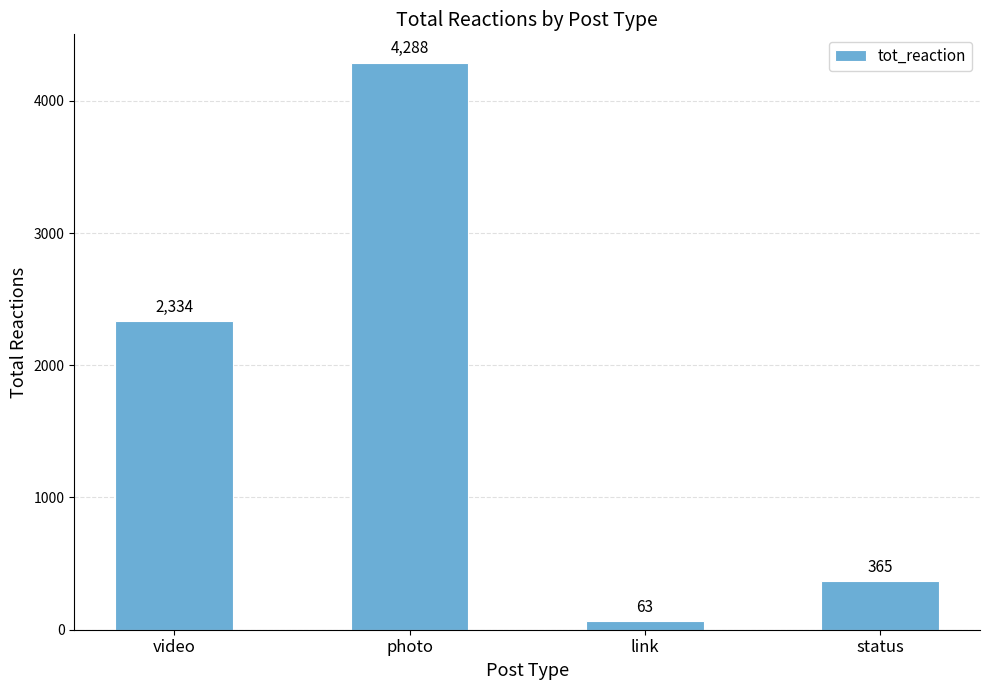

List the labels in order of value, smallest first.

link, status, video, photo